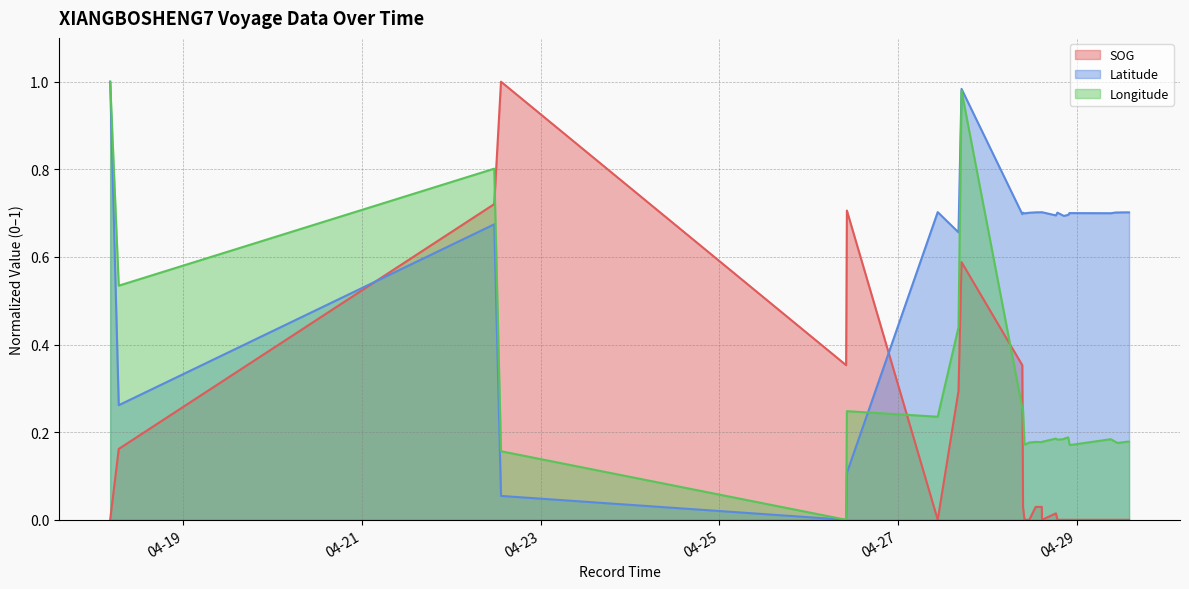

At which label is SOG closest to 0?

2024-04-18 04:22:32